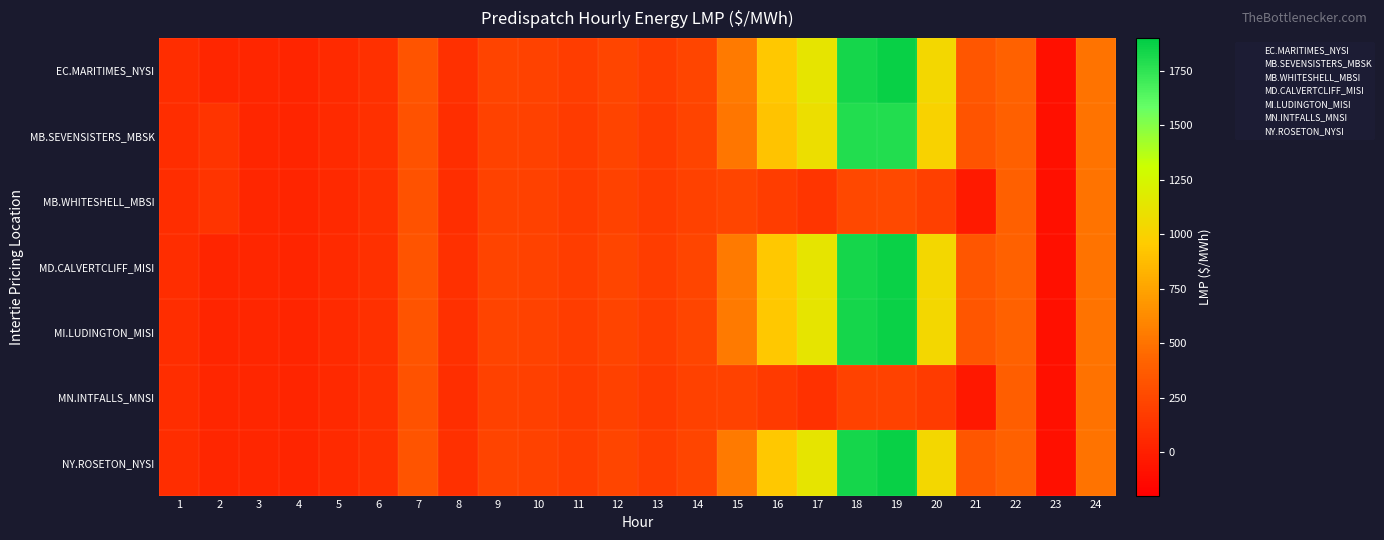

Between 19 and 8, which is larger?

19